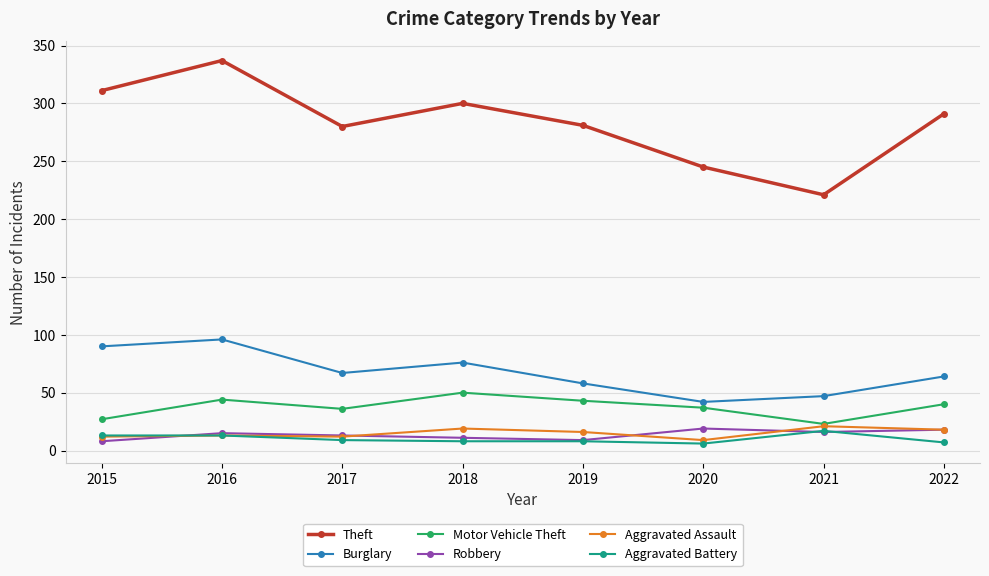

What are all the series names shown in the legend?

Theft, Burglary, Motor Vehicle Theft, Robbery, Aggravated Assault, Aggravated Battery